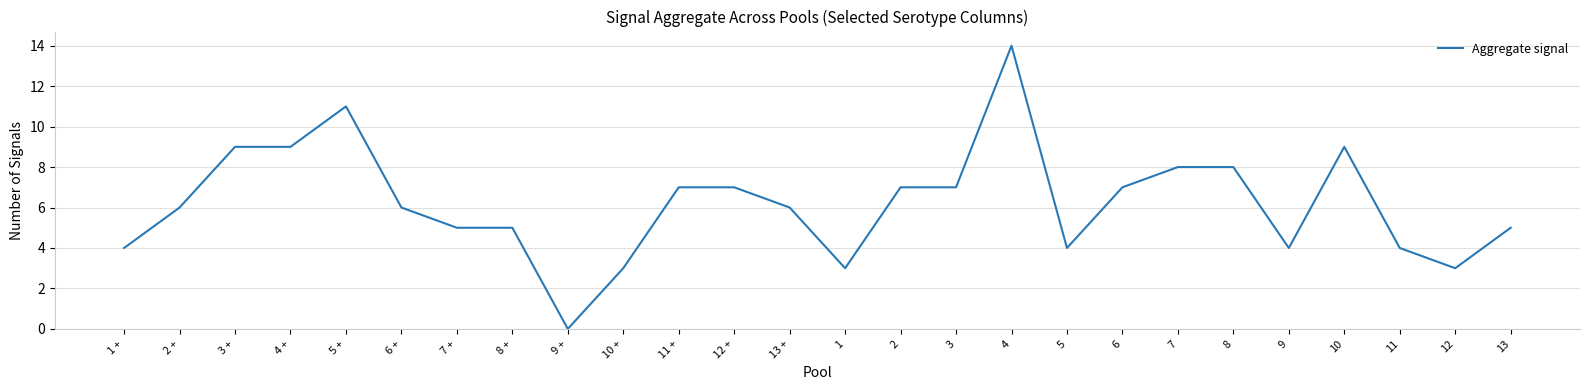

What is the sum of the values at 3 and 9 +?

7